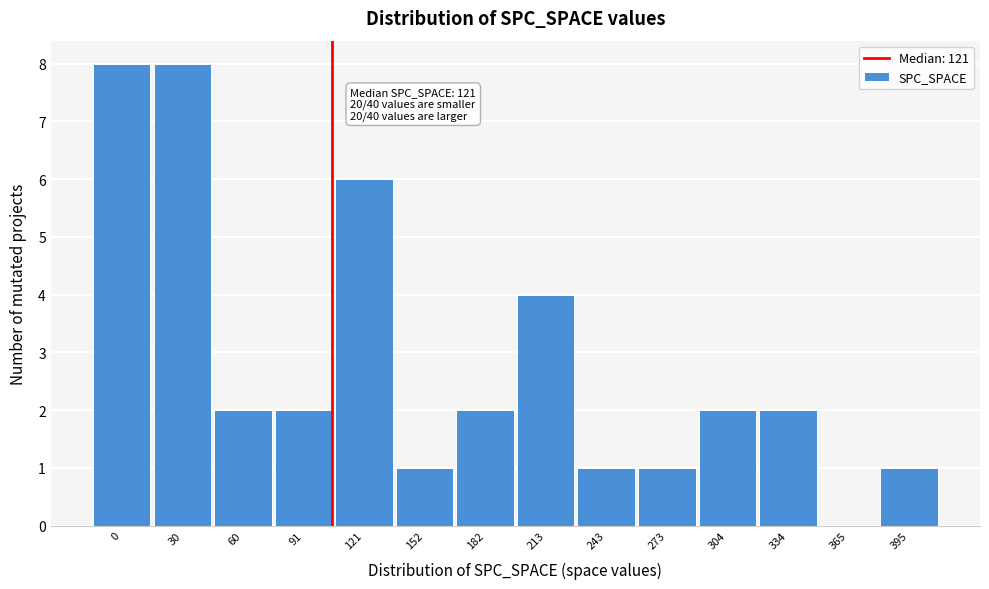

Reading right to left, list all the values displayed in this chart.

395=1	365=0	334=2	304=2	273=1	243=1	213=4	182=2	152=1	121=6	91=2	60=2	30=8	0=8